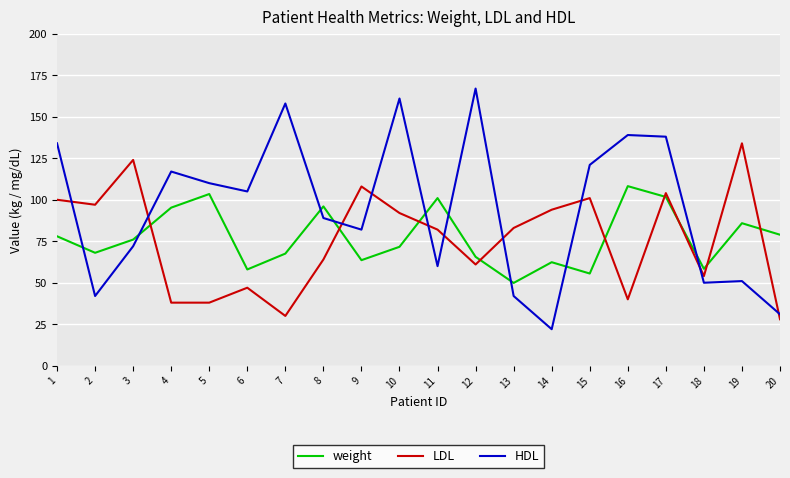

What is the difference between the highest and lowest values at 13?

41.0